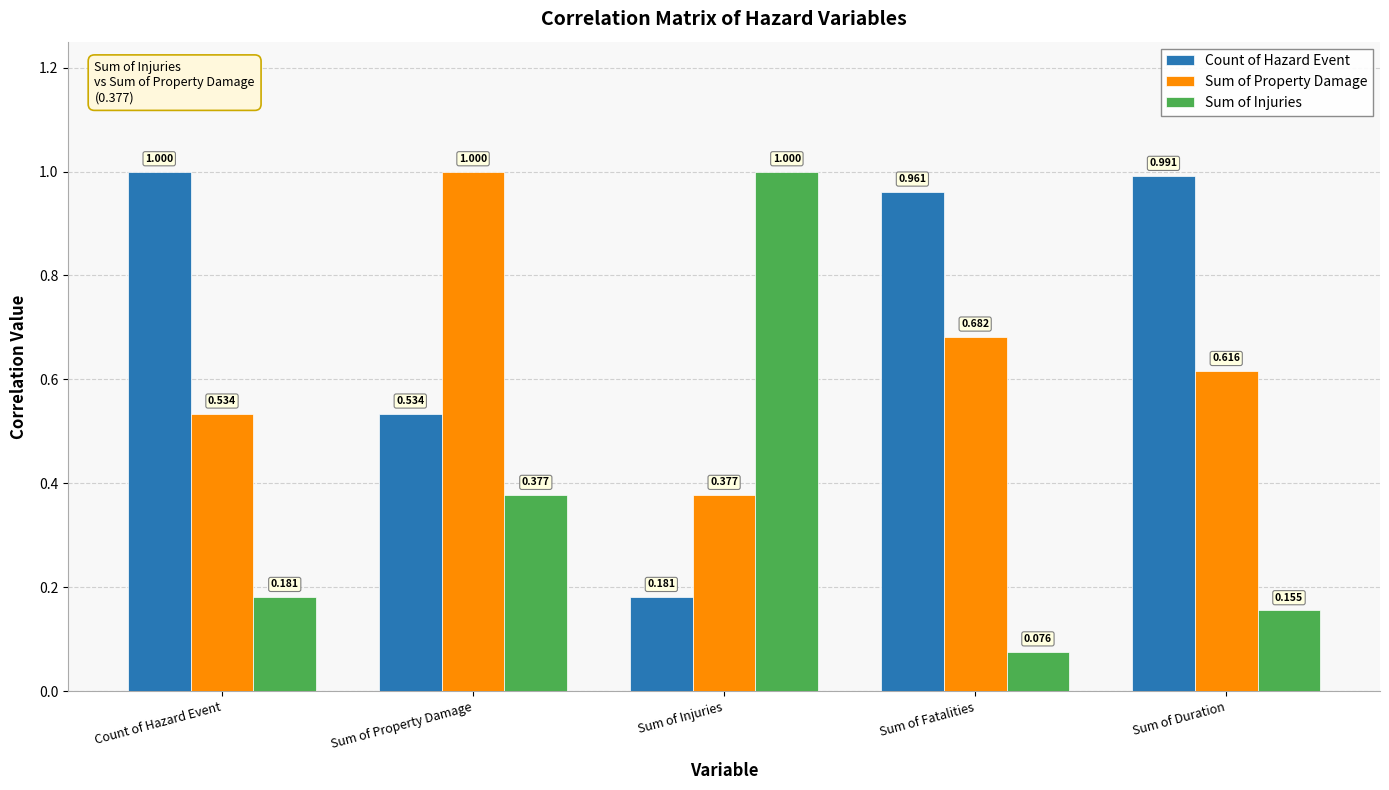

Which category has the highest value in the Count of Hazard Event series?

Count of Hazard Event